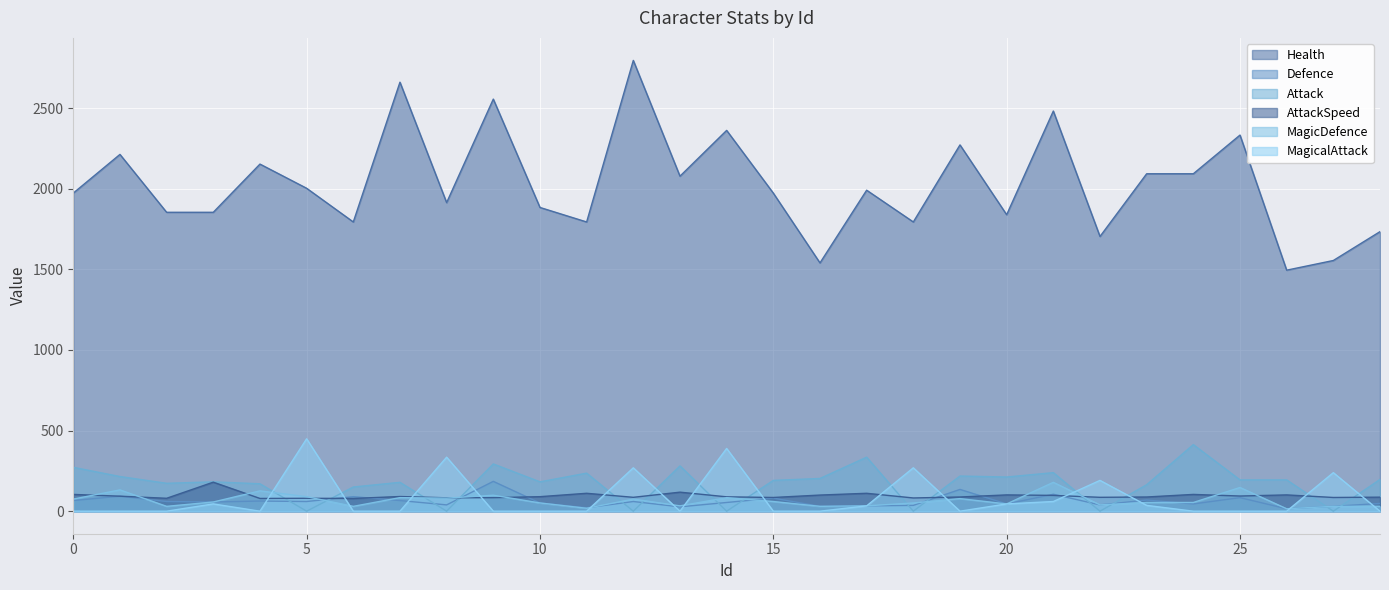

List the labels in order of AttackSpeed value, smallest first.

4, 6, 2, 5, 18, 8, 9, 15, 27, 12, 22, 28, 19, 23, 14, 10, 7, 1, 25, 21, 16, 20, 26, 0, 24, 11, 17, 13, 3